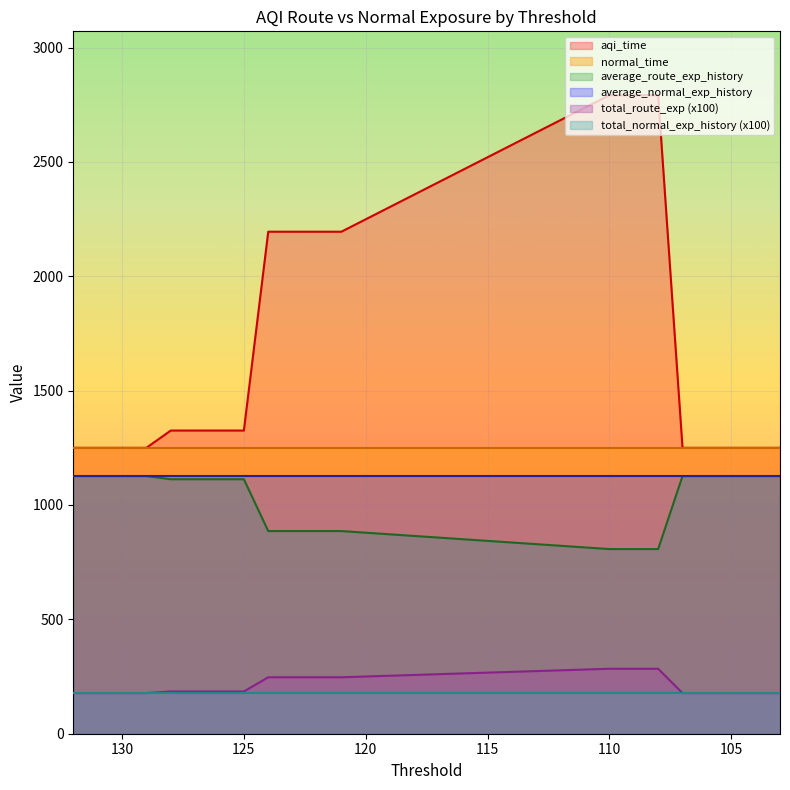

What is the approximate value of average_route_exp_history at 124?

886.0